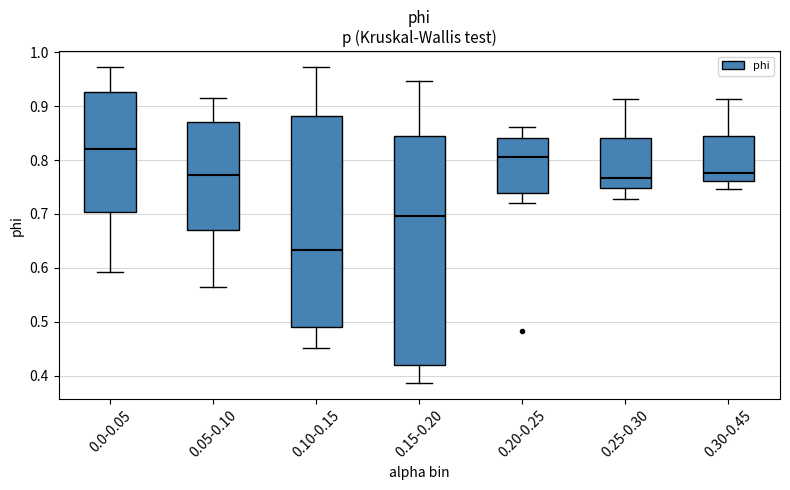

Where does the lower whisker of the box for 0.05-0.10 end on the y-axis? The values are not printed on the chart, so give them approximately, as read against the axis.

0.57